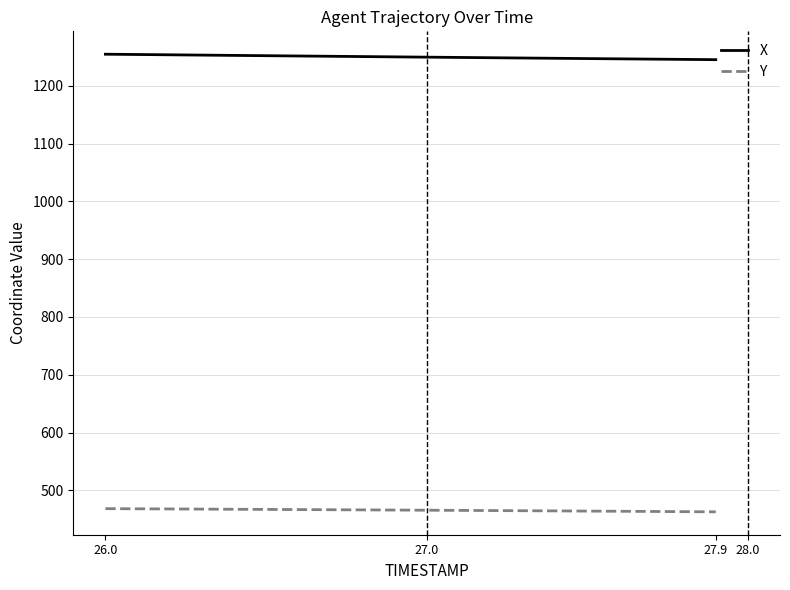

What is the lowest value of the Y series?

462.8